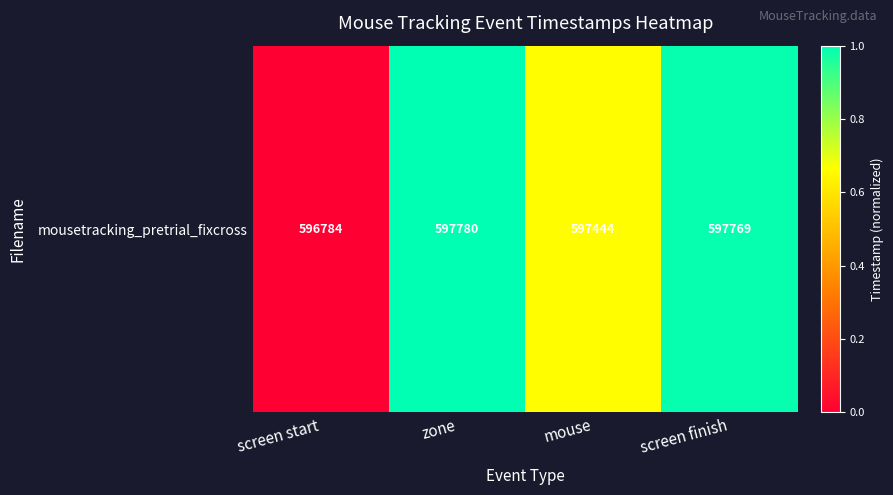

True or false: the data shows 1.0 at zone.

True